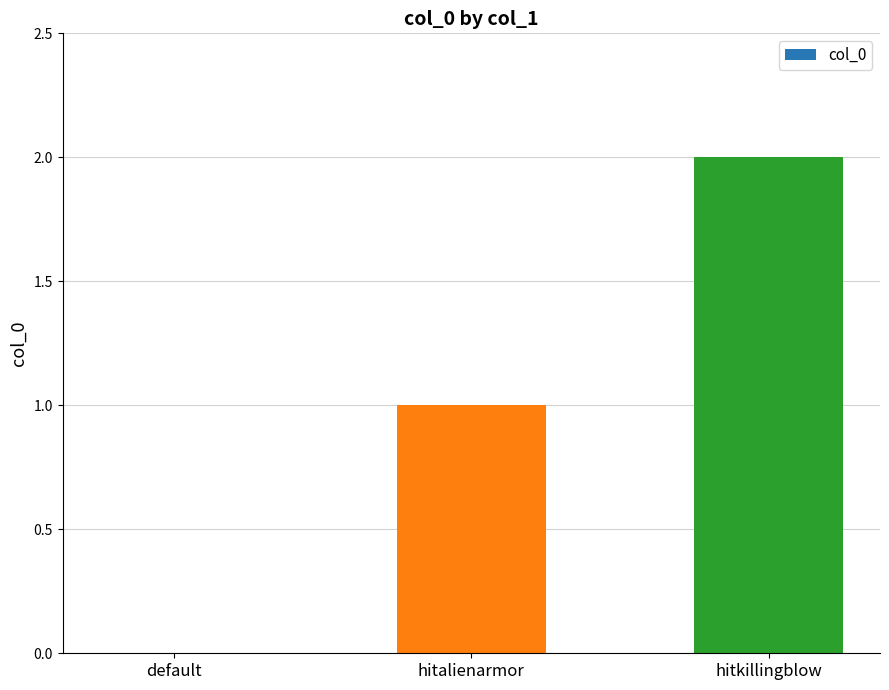

What is the sum of all values?

3